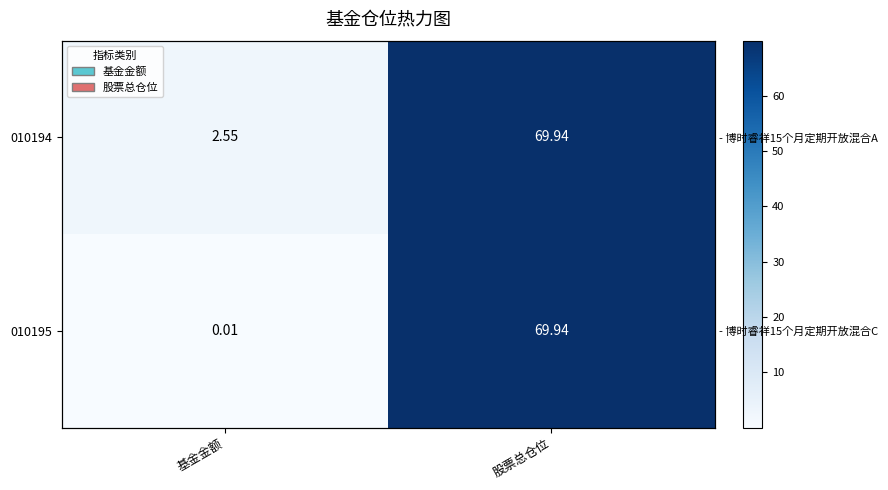

At which category is the sum across all series the highest?

股票总仓位